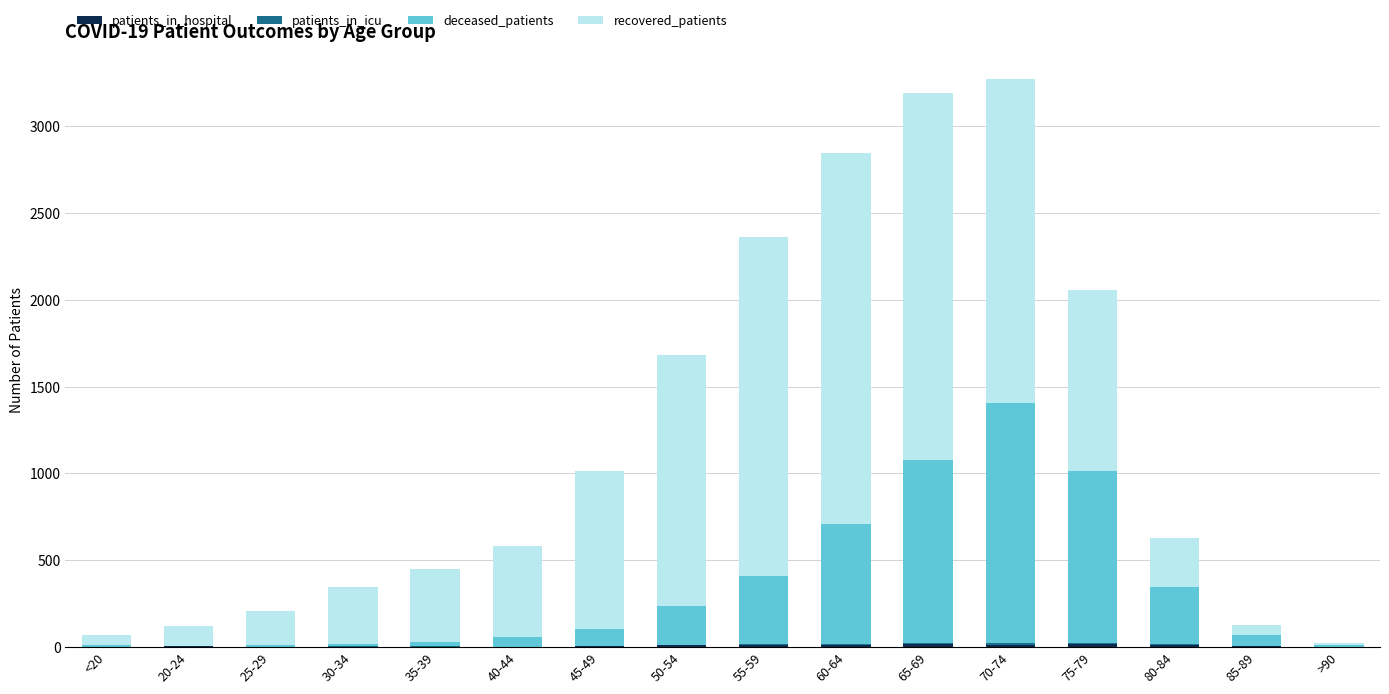

How many data points does each series have?

16